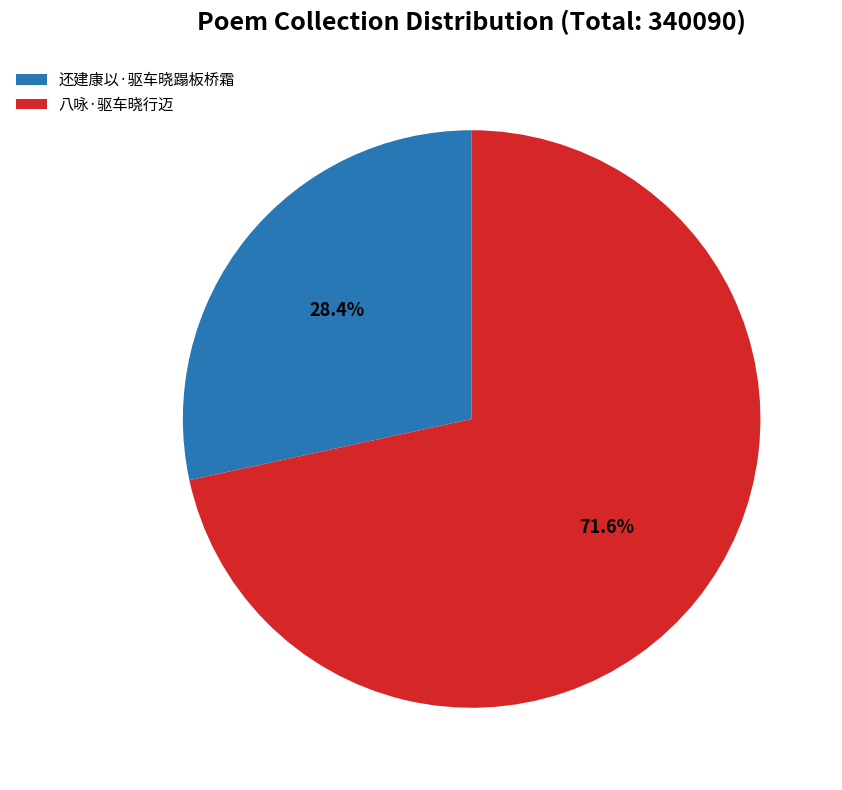

What is the ratio of the value at 还建康以·驱车晓蹋板桥霜 to the value at 八咏·驱车晓行迈?

0.4